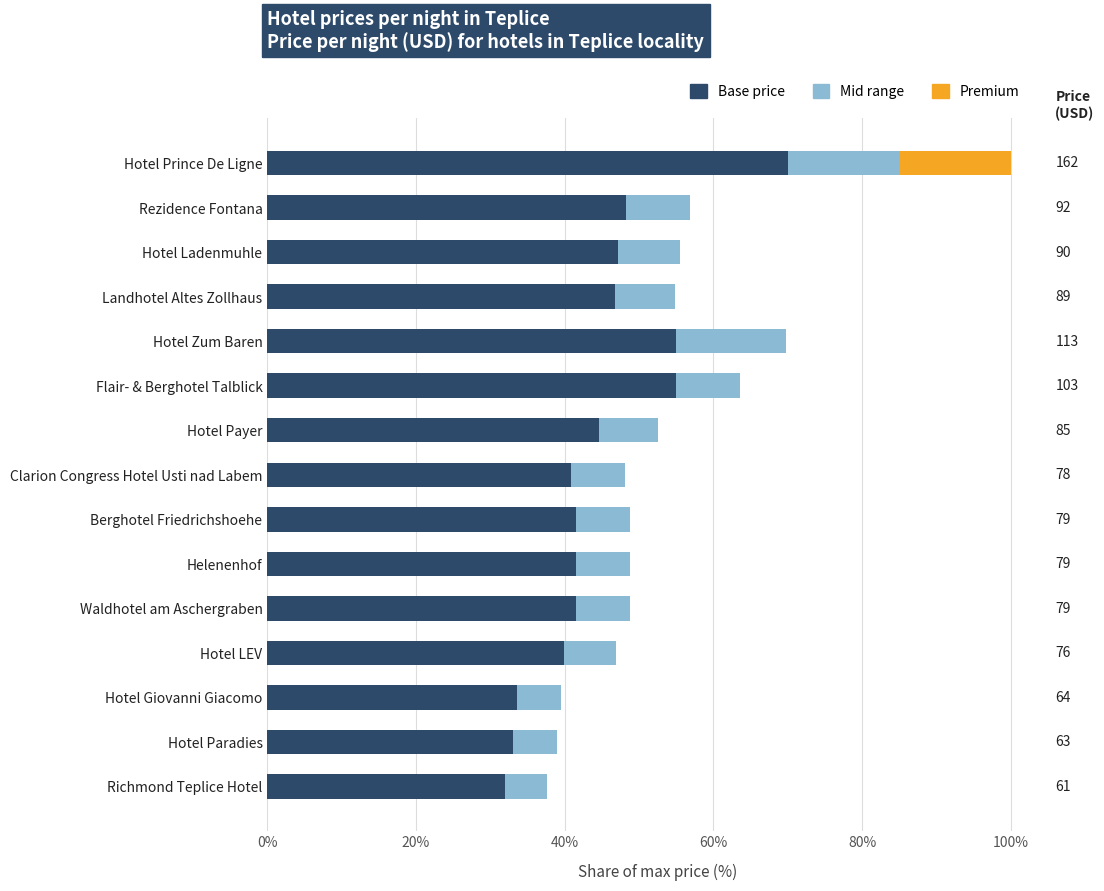

The Base price series shows 21.8 at Richmond Teplice Hotel. True or false?

False